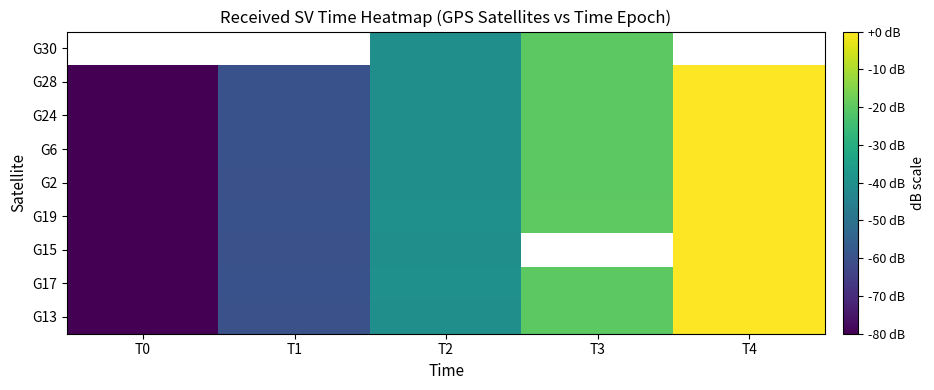

Is the value of G24 at T0 greater than the value of G15 at T2?

No